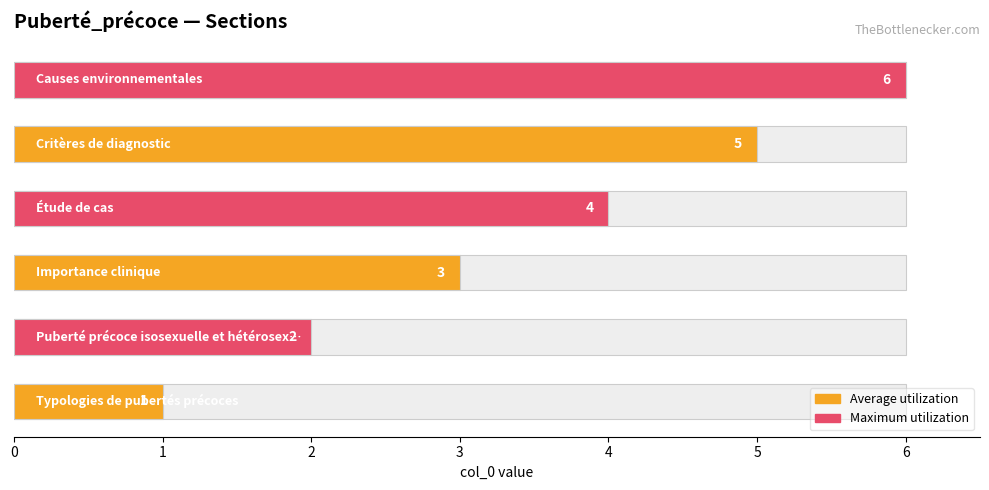

Reading left to right, extract all data points from this chart.

Average utilization: 1	3	5
Maximum utilization: 2	4	6